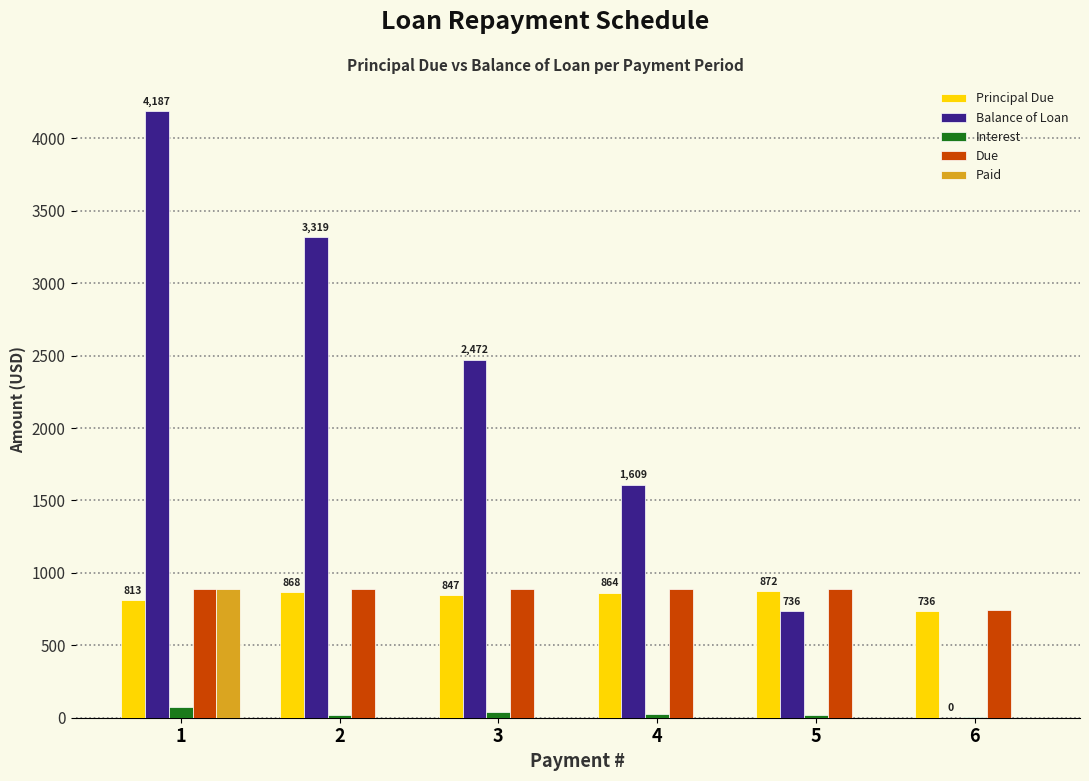

Is it true that Principal Due equals 872.4 at 5?

True